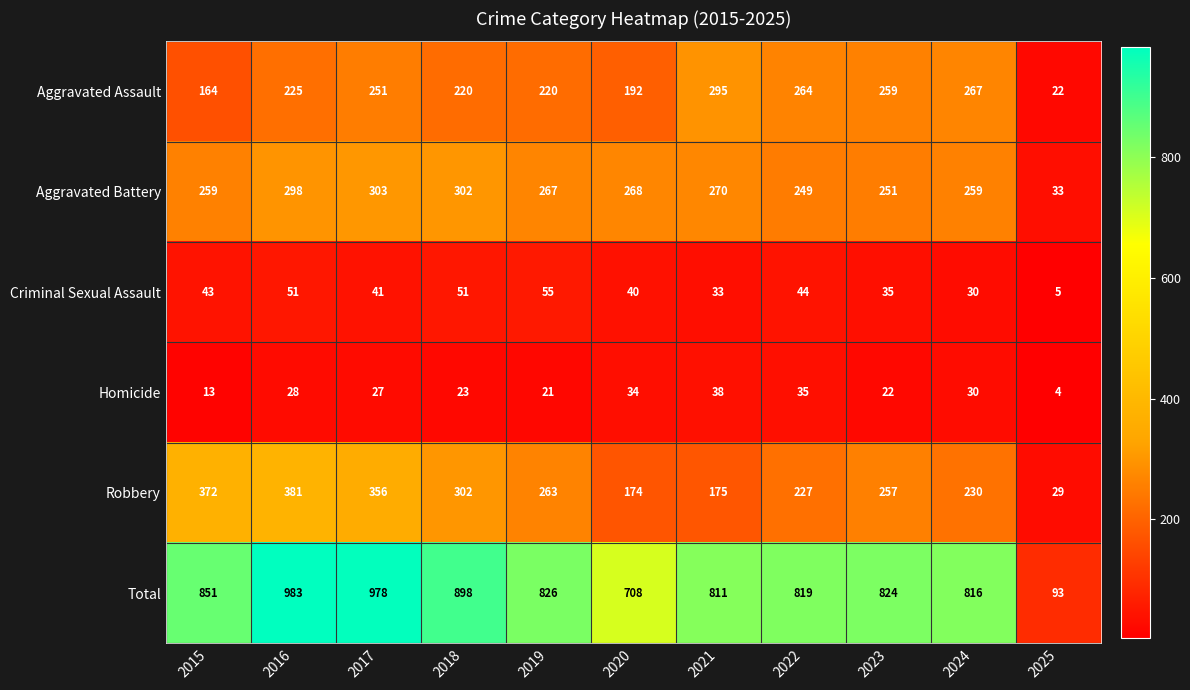

What is the highest value of the Aggravated Battery series?

303